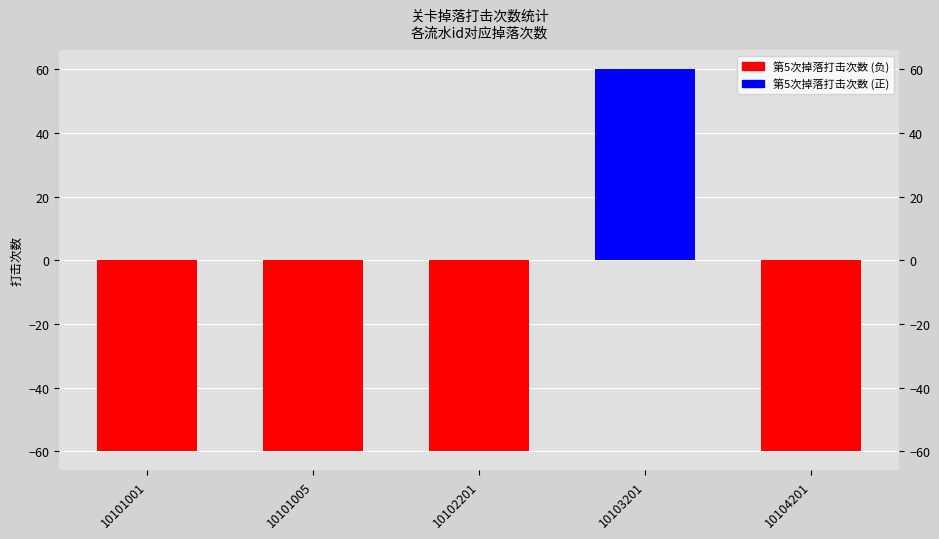

What is the average value?

-36